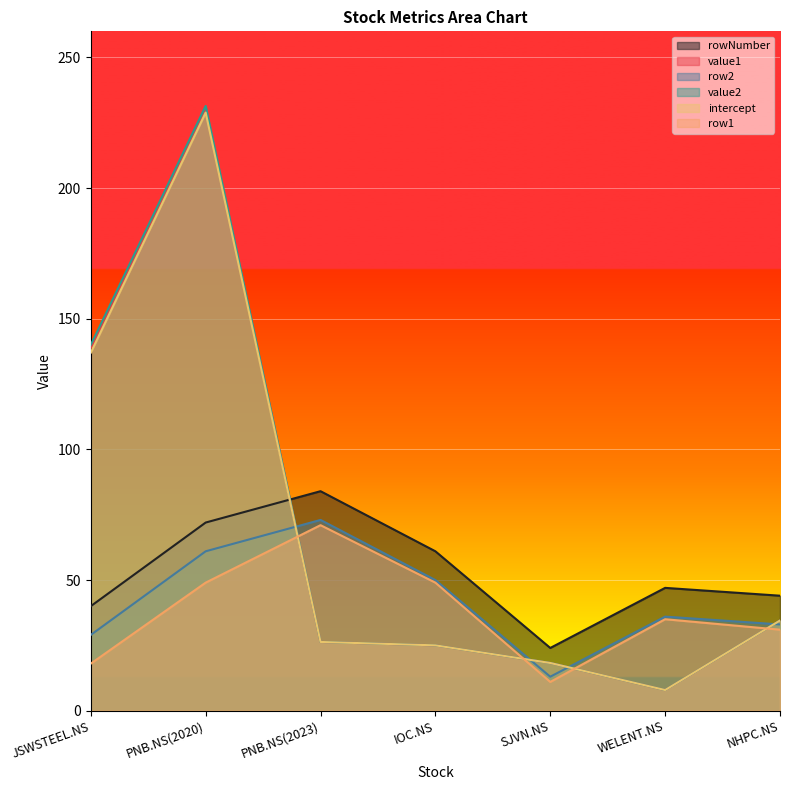

Does the chart display data point markers on the line(s)?

No